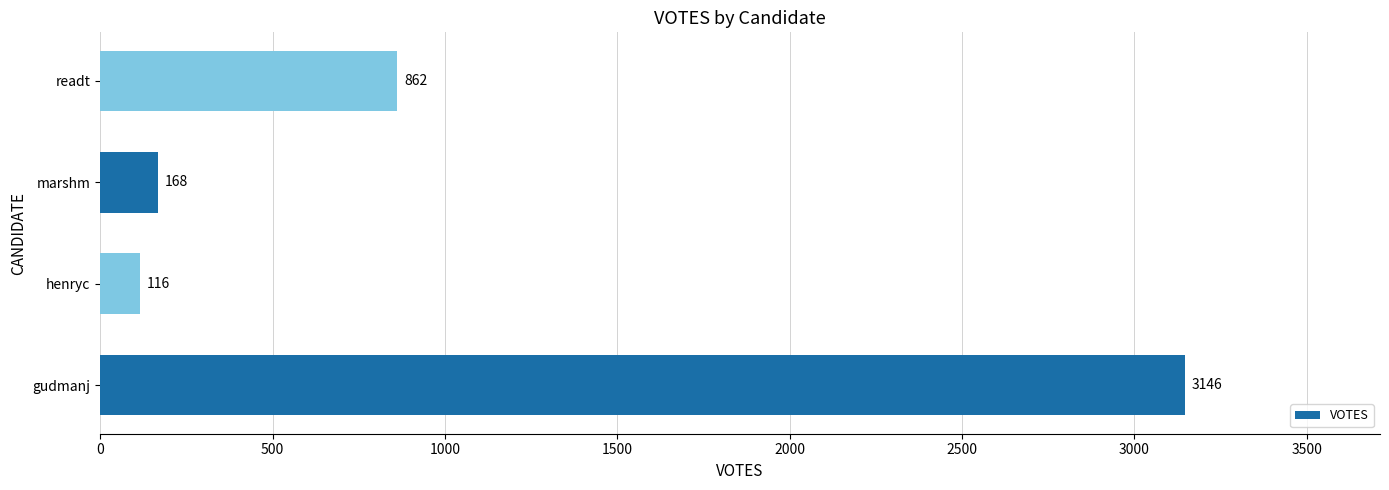

What is the sum of the values at gudmanj and henryc?

3262